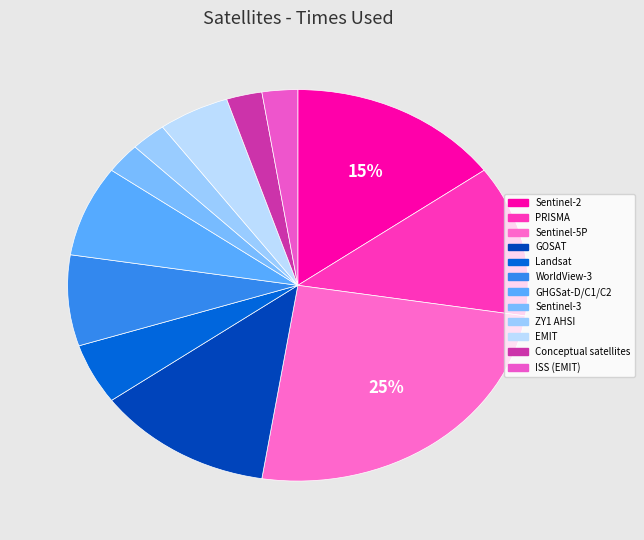

How many segments does this pie chart have?

12